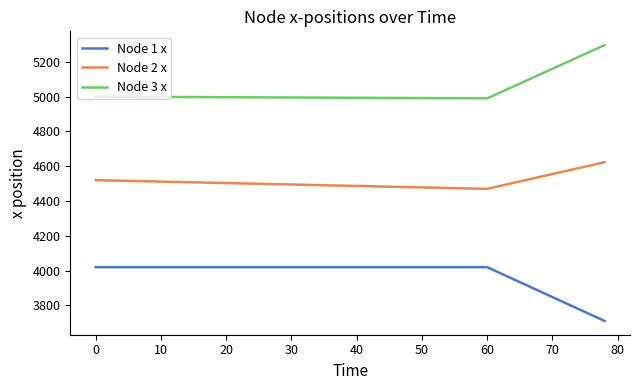

True or false: Node 2 x and Node 1 x intersect in this chart.

False